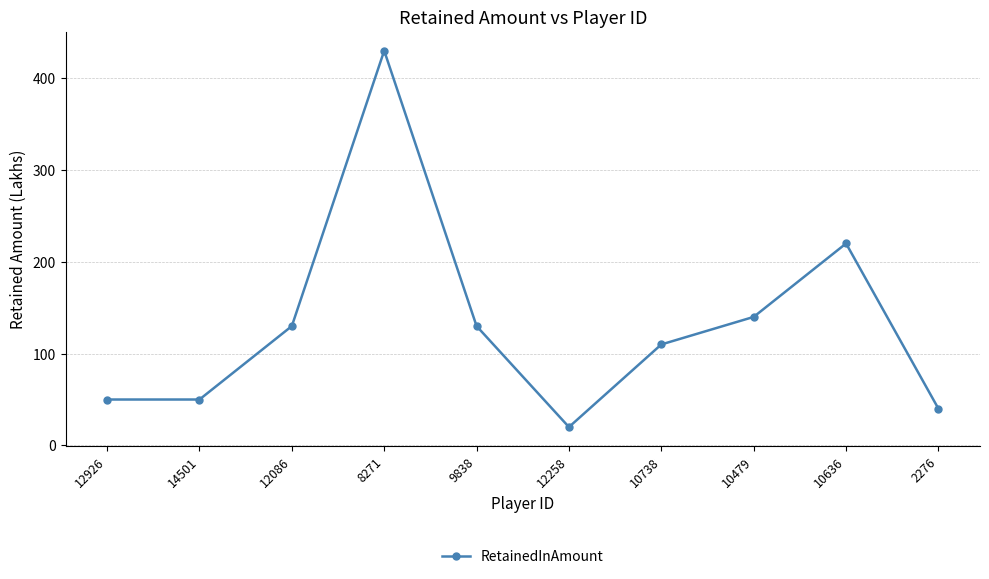

The chart shows a value of 151 at 10738. True or false?

False